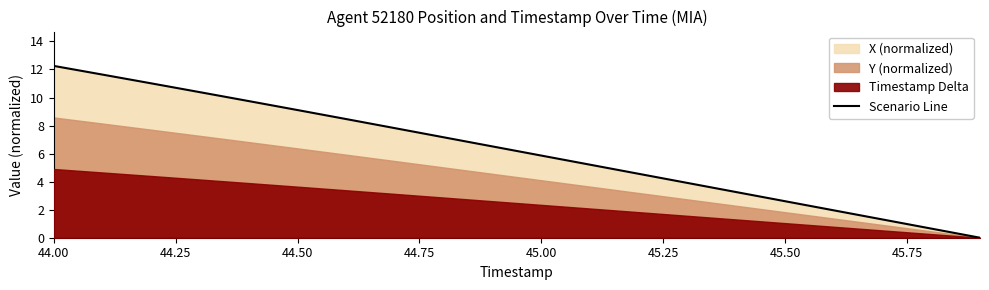

Which category has the highest value in the Scenario Line series?

44.00